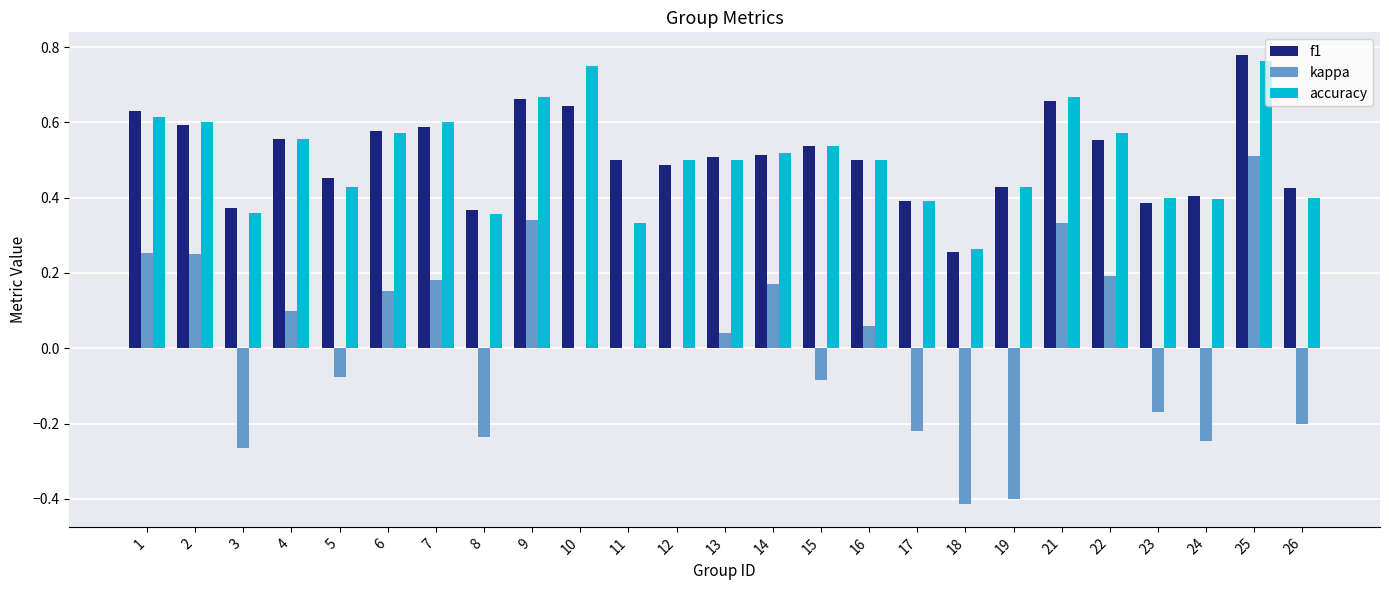

How many groups of bars are there?

25